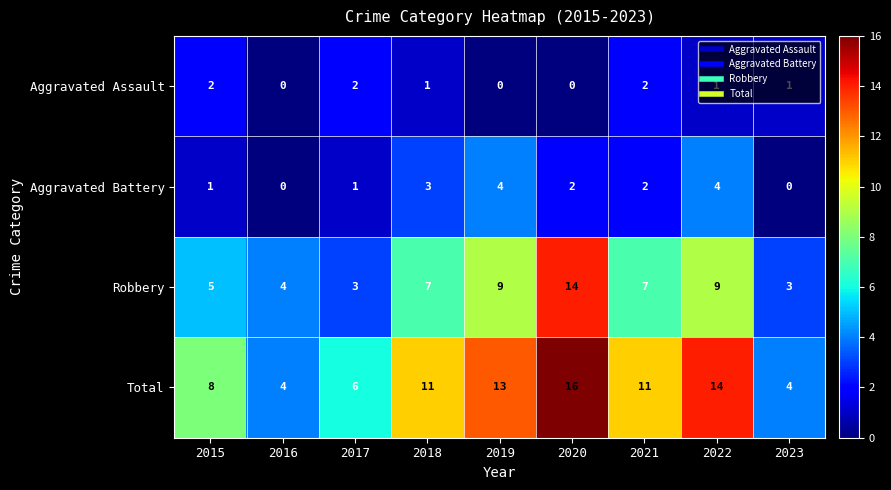

At which category is the sum across all series the highest?

2020